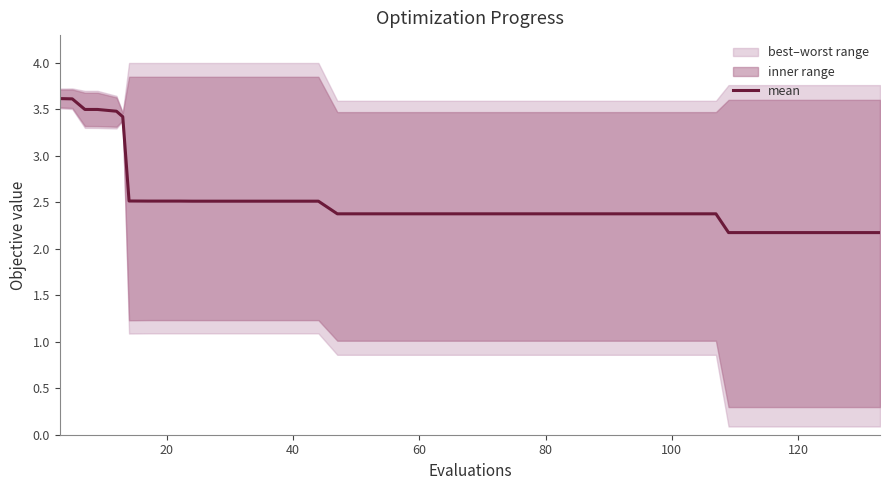

True or false: the data has more than 1 interior local peaks.

False